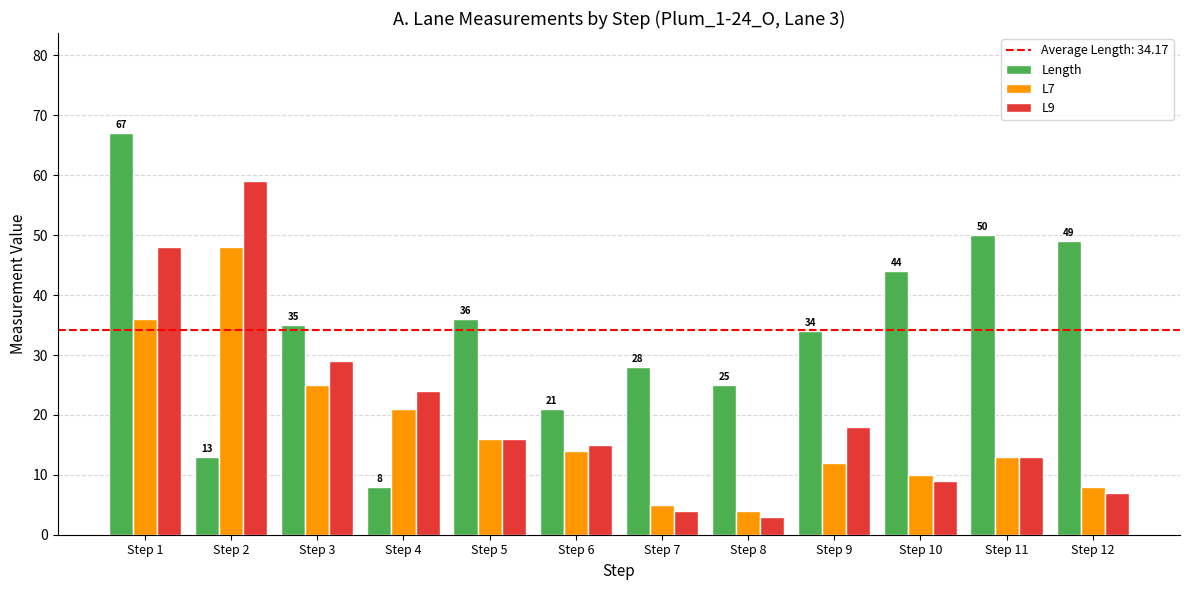

How many groups of bars are there?

12